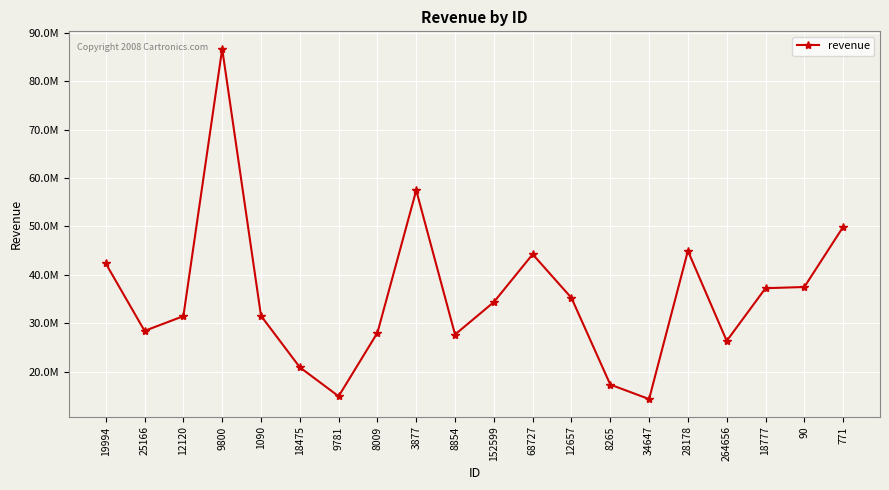

Does the chart have visible grid lines?

Yes